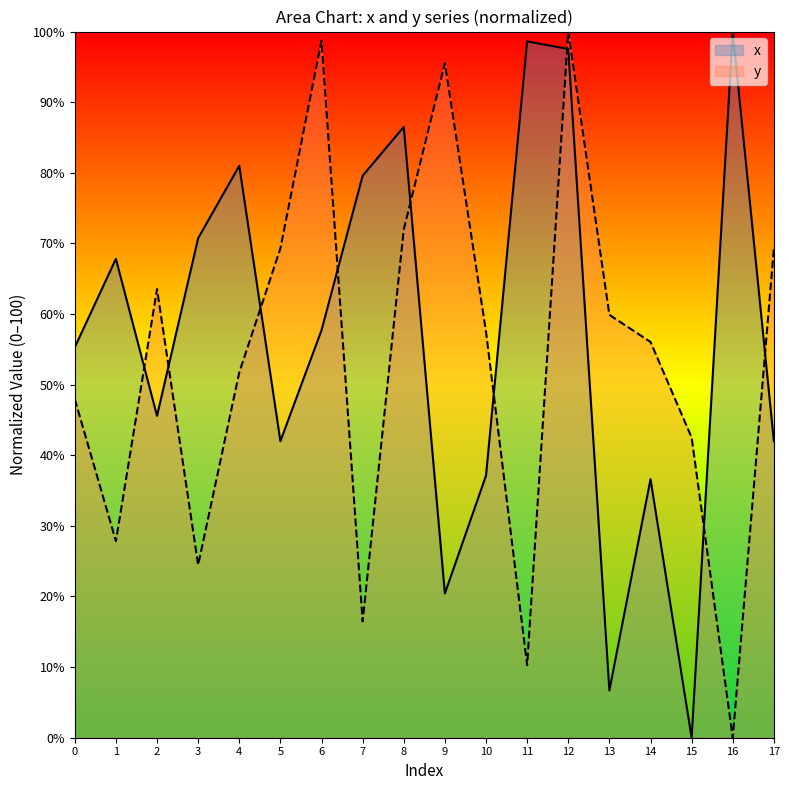

Where do x and y first cross each other?

1 and 2